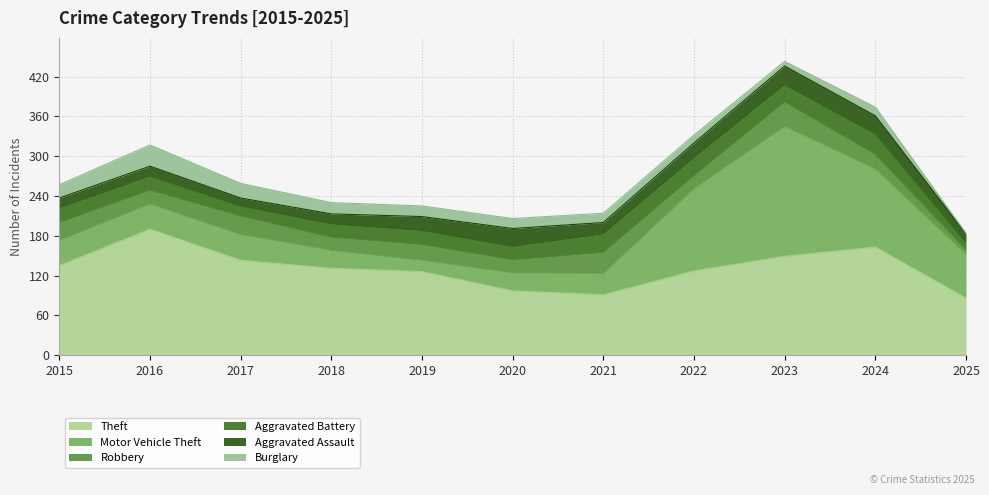

At 2015, list the series in order from smallest to largest.

Aggravated Assault, Burglary, Aggravated Battery, Robbery, Motor Vehicle Theft, Theft